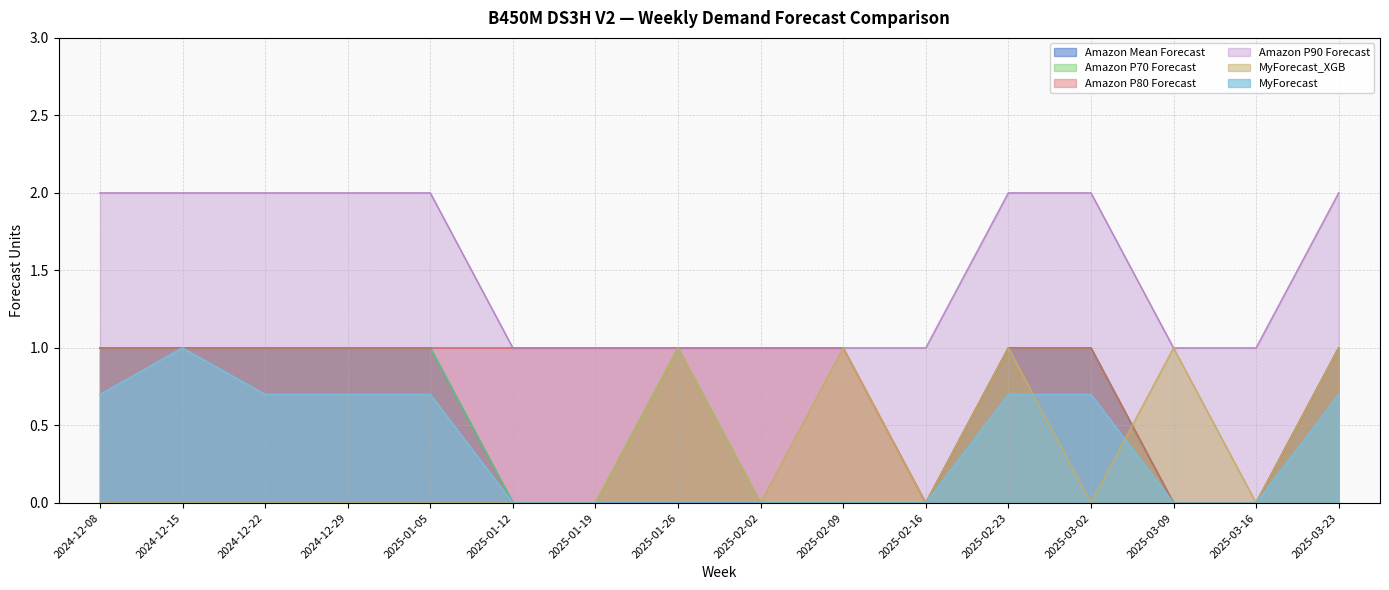

Count the Amazon P70 Forecast values in the range 0 to 1.

16